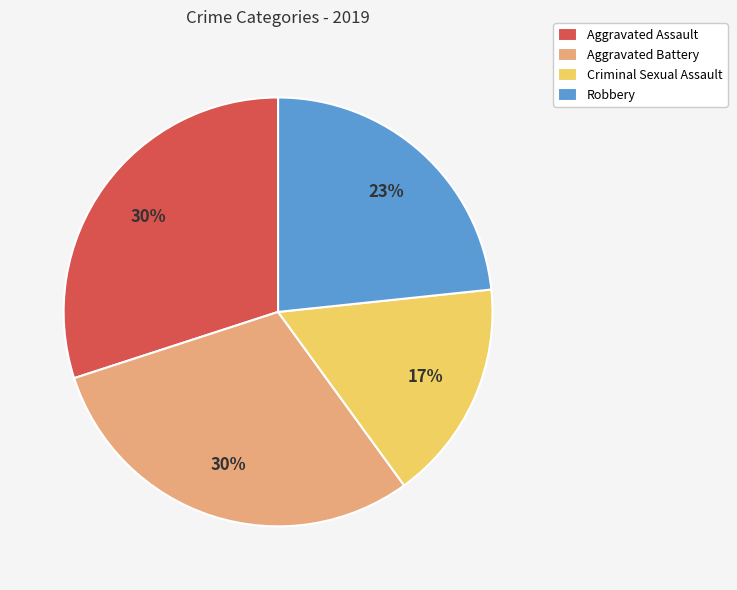

How many segments does this pie chart have?

4